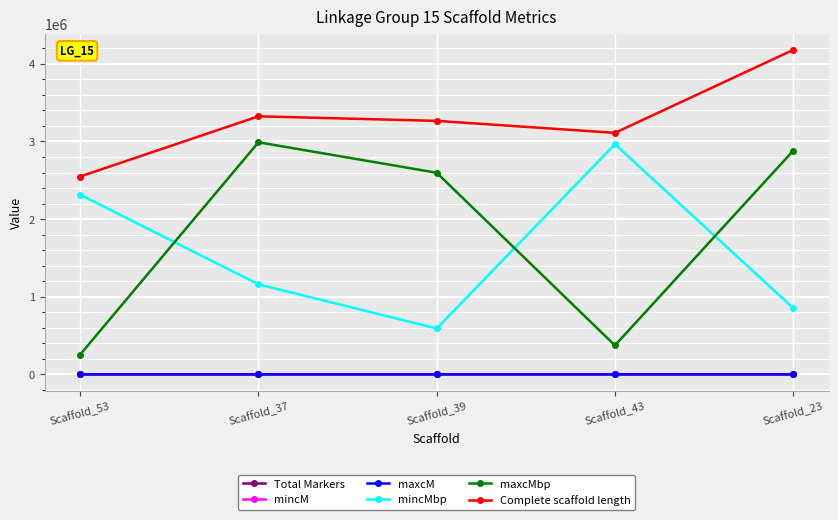

Is the value of maxcMbp at Scaffold_37 greater than the value of Total Markers at Scaffold_53?

Yes